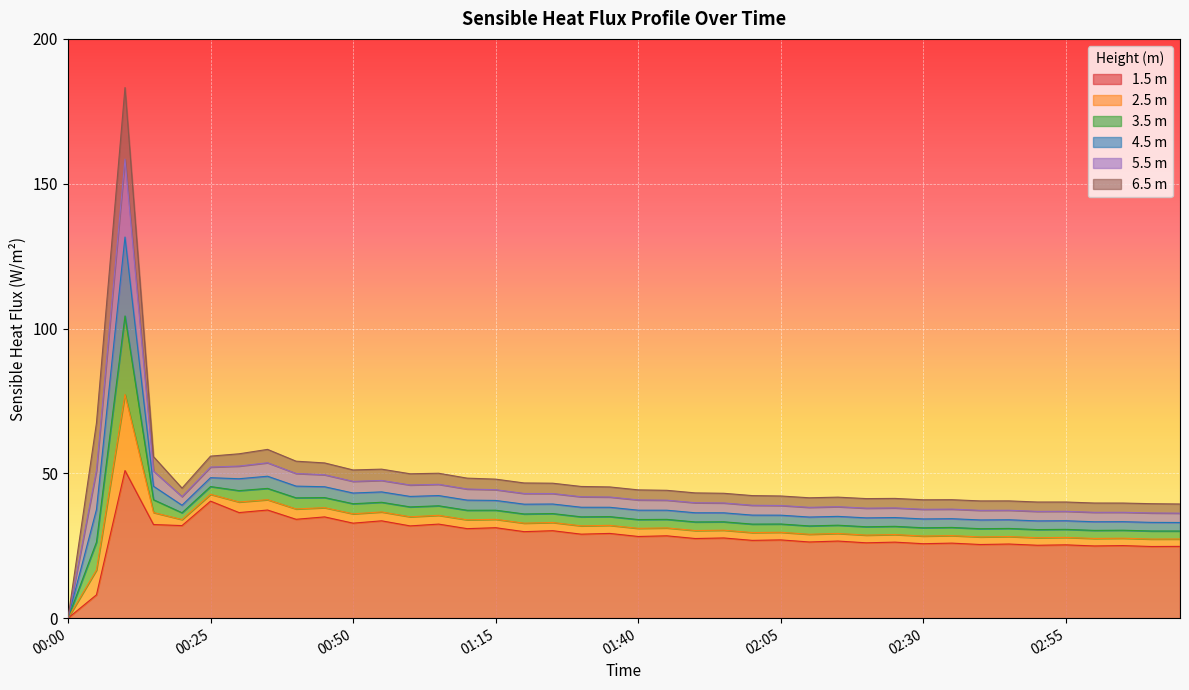

How many lines are shown in the chart?

6